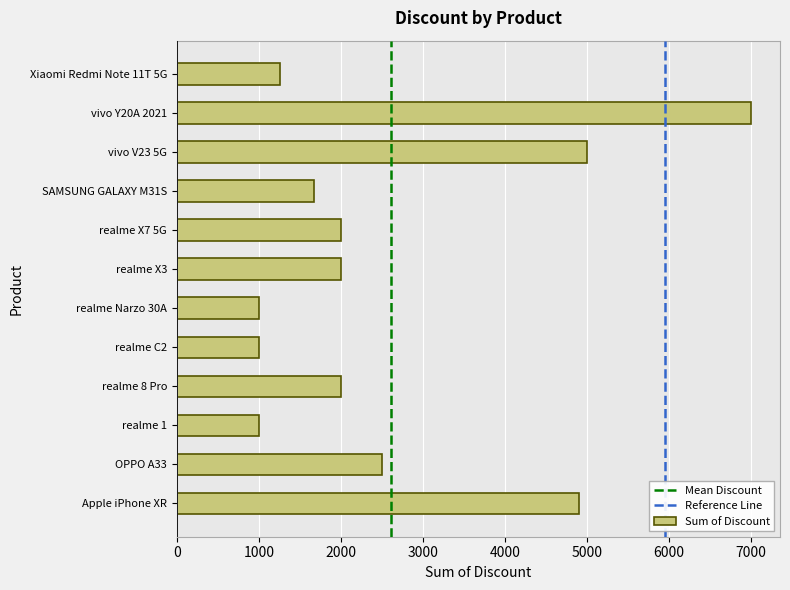

Reading bottom to top, transcribe all the data shown in this chart.

Apple iPhone XR=4901	OPPO A33=2500	realme 1=1000	realme 8 Pro=2000	realme C2=1000	realme Narzo 30A=1000	realme X3=2000	realme X7 5G=2000	SAMSUNG GALAXY M31S=1669	vivo V23 5G=5000	vivo Y20A 2021=7000	Xiaomi Redmi Note 11T 5G=1263